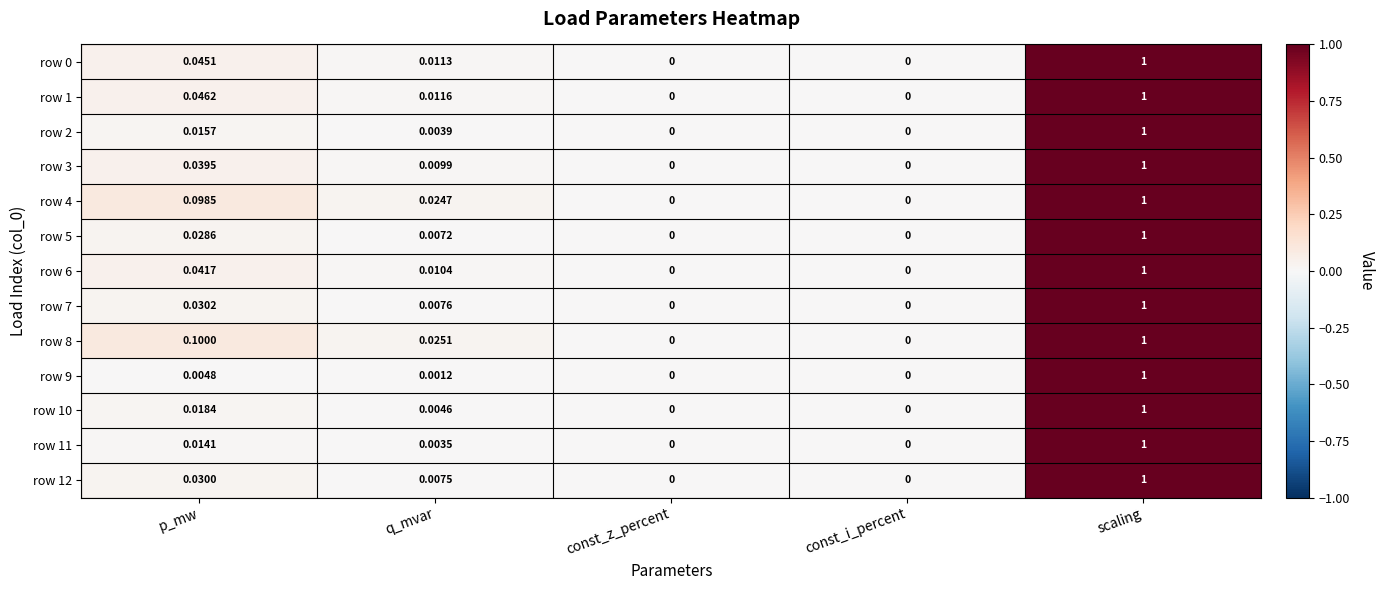

Count the number of categories in the chart.

5